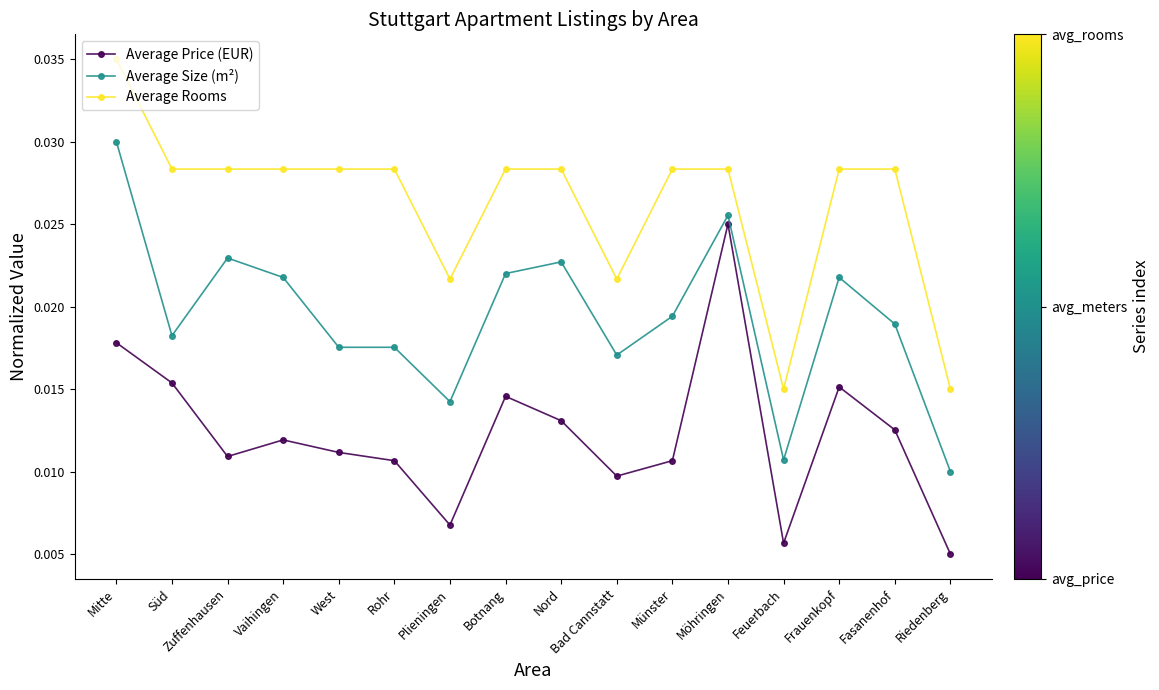

What is the label of the 8th point from the right?

Nord